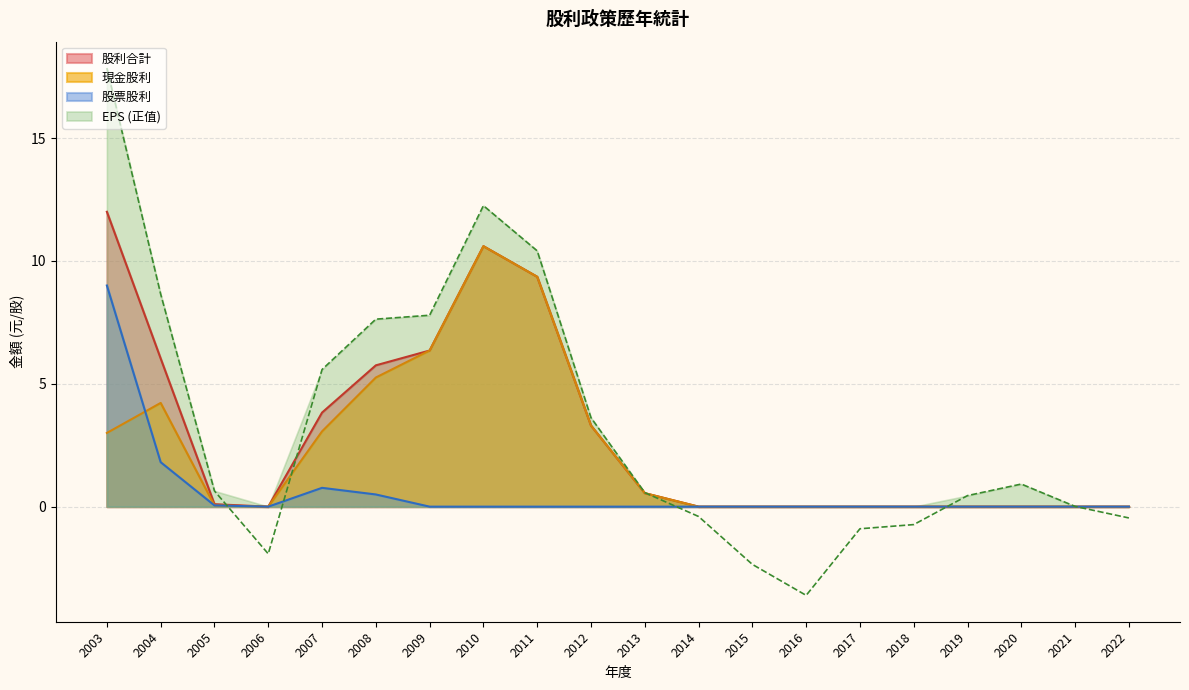

Rank the categories by 股利合計 value from highest to lowest.

2003, 2010, 2011, 2009, 2004, 2008, 2007, 2012, 2013, 2005, 2022, 2021, 2020, 2019, 2018, 2017, 2016, 2015, 2014, 2006